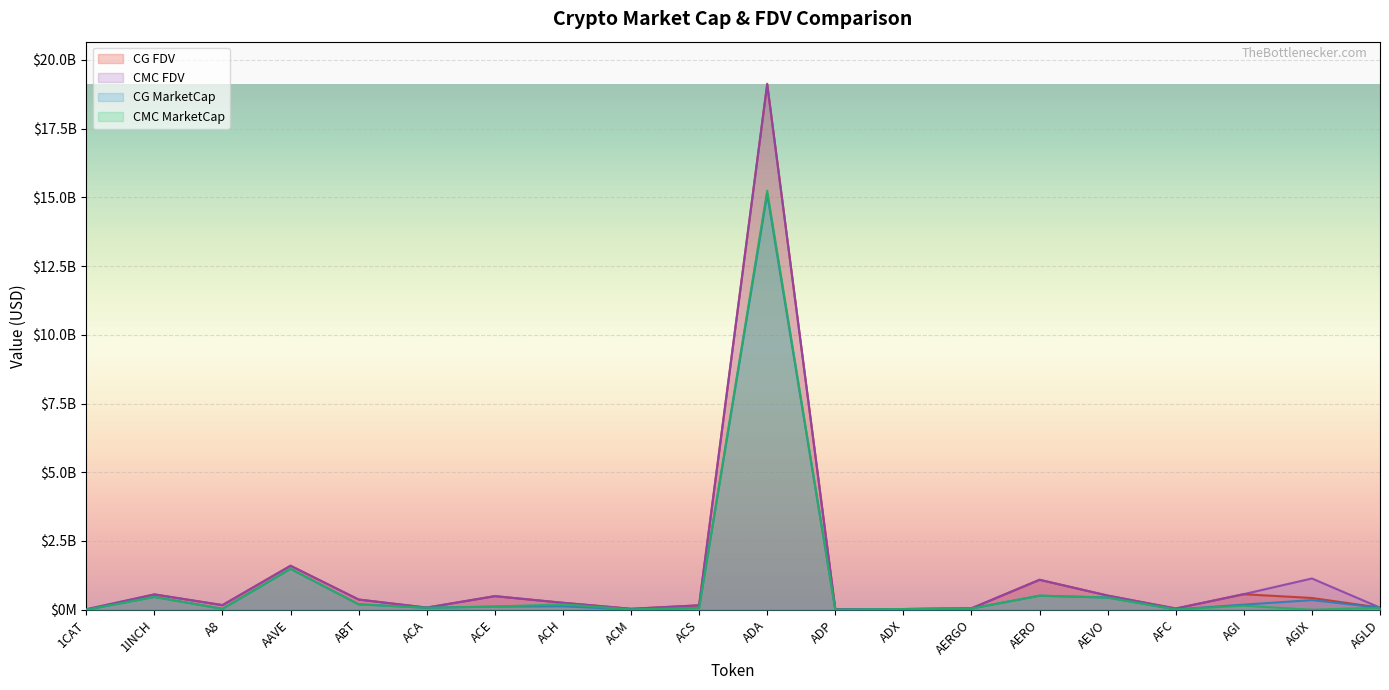

Reading left to right, transcribe all the data shown in this chart.

CMC_FDV: 21083735.3	557308576.4	167199161.9	1599280643.6	370438814.9	76995419.4	493488311.7	252521525.2	33170035.5	159904424.6	19104135885.2	19556509.0	24798804.0	49945348.6	1089845616.1	515169048.6	43840738.7	566842855.7	1136347448.9	75043888.8
CMC_MarketCap: 0.0	466279131.7	28944693.5	1487130325.9	196281398.4	71600466.2	113203053.0	200442138.1	10572149.4	64906309.5	15242891330.2	5963692.4	23814461.2	44451360.2	511210910.5	443381539.6	10671144.9	145800265.3	0.0	75043888.8
CG_MarketCap: 0.0	466249313.0	32443207.0	1487024682.0	196167030.0	71571572.0	115075568.0	124550363.0	10543806.0	64913843.0	15125813377.0	5964508.0	23657689.0	44423300.0	510089277.0	442498115.0	10935097.0	185424074.0	349739003.0	75064467.0
CG_FDV: 0.0	557272937.0	167233025.0	1599167032.0	370126471.0	76964348.0	494575091.0	251937998.0	33014945.0	159920662.0	19132510736.0	19559184.0	24635552.0	49913820.0	1087458218.0	514142590.0	43832642.0	564381441.0	427055809.0	75064467.0